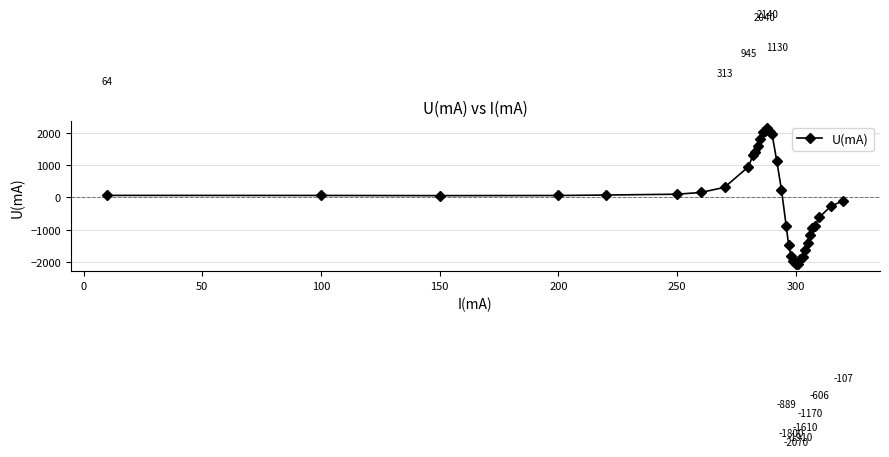

How many values are below zero?

16